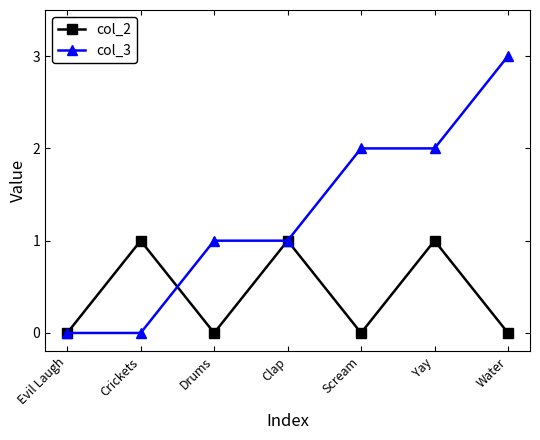

Which series has the largest range (max minus min)?

col_3